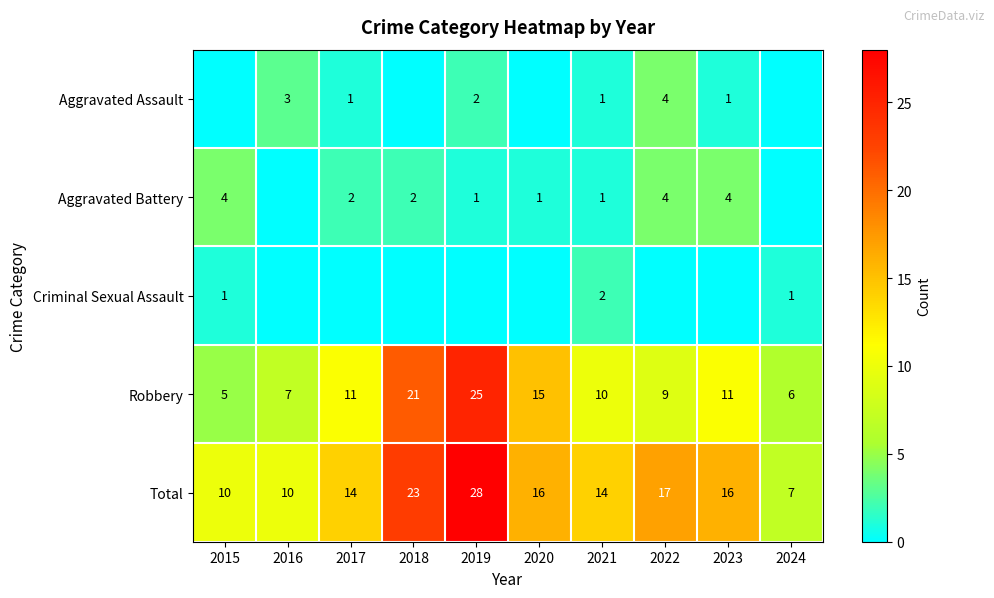

Between 2023 and 2021, which is larger?

2023